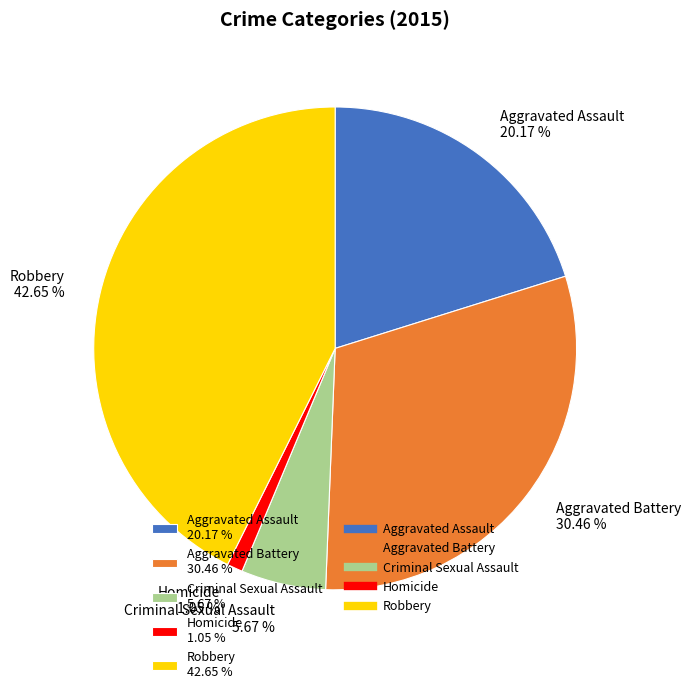

Is the sum of Aggravated Assault and Homicide greater than half?

No